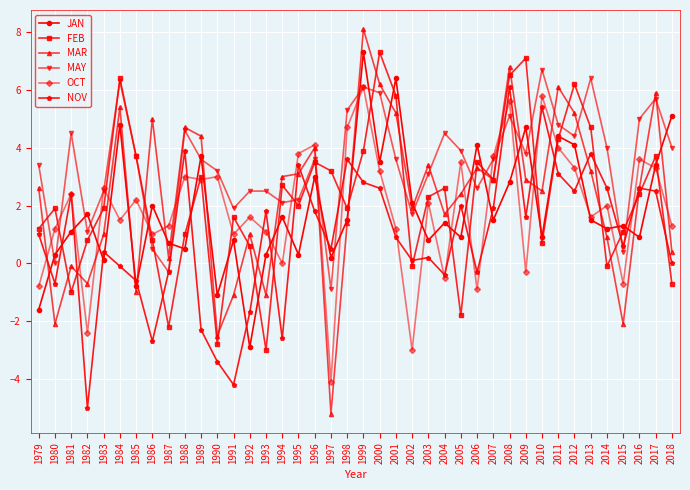

Which category has the highest value in the NOV series?

2008